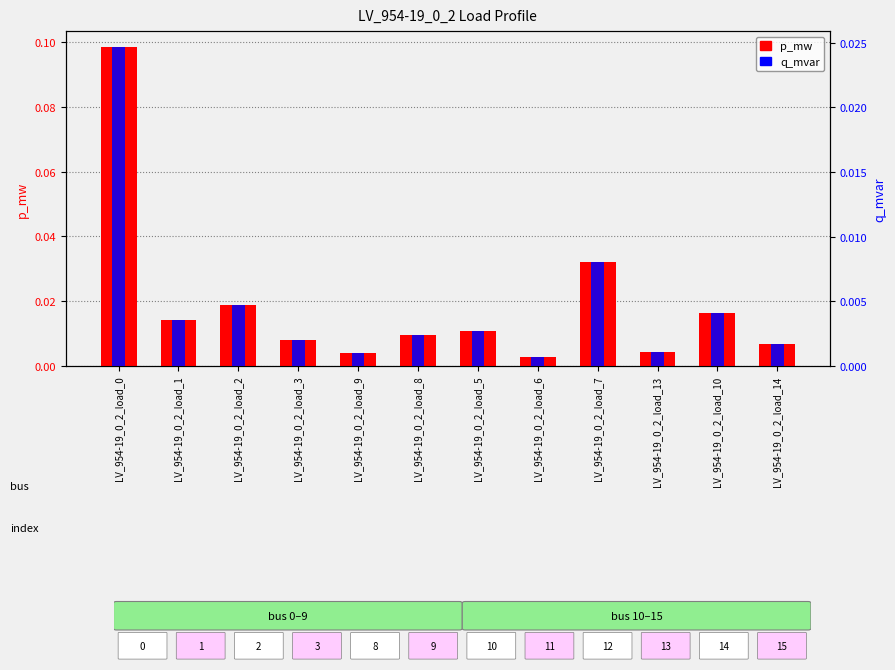

At how many categories does at least one series exceed 0?

12